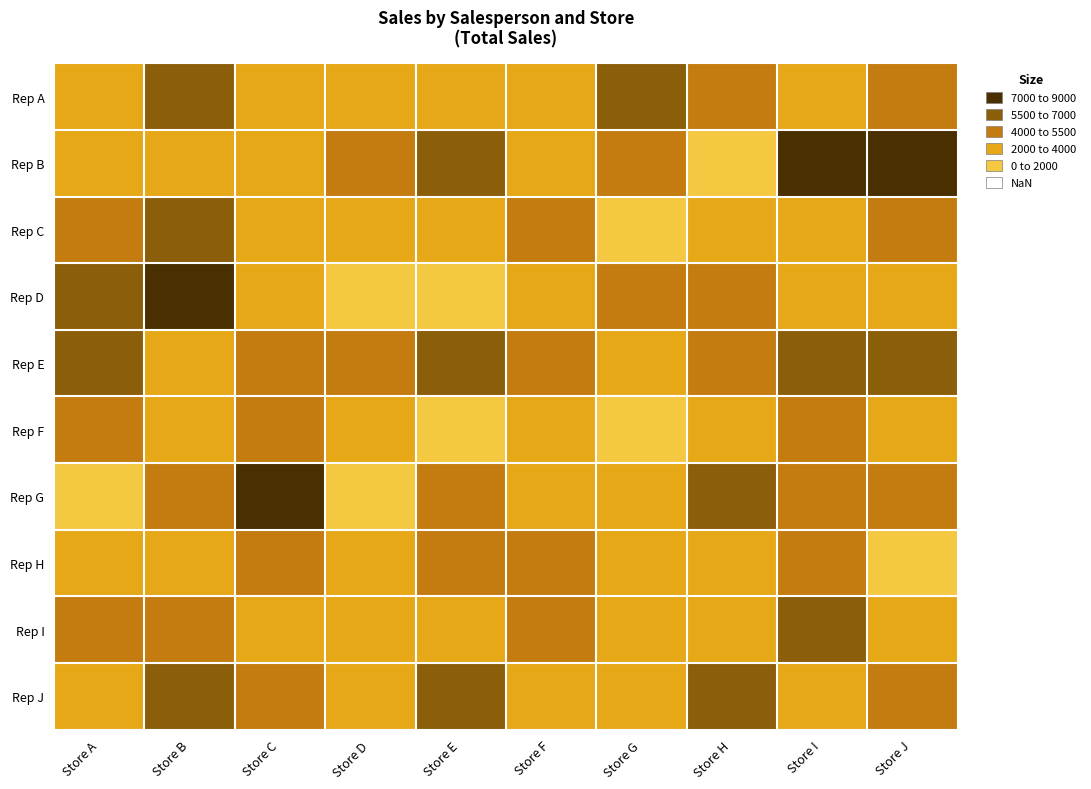

Which series has the largest total across all categories?

Rep E